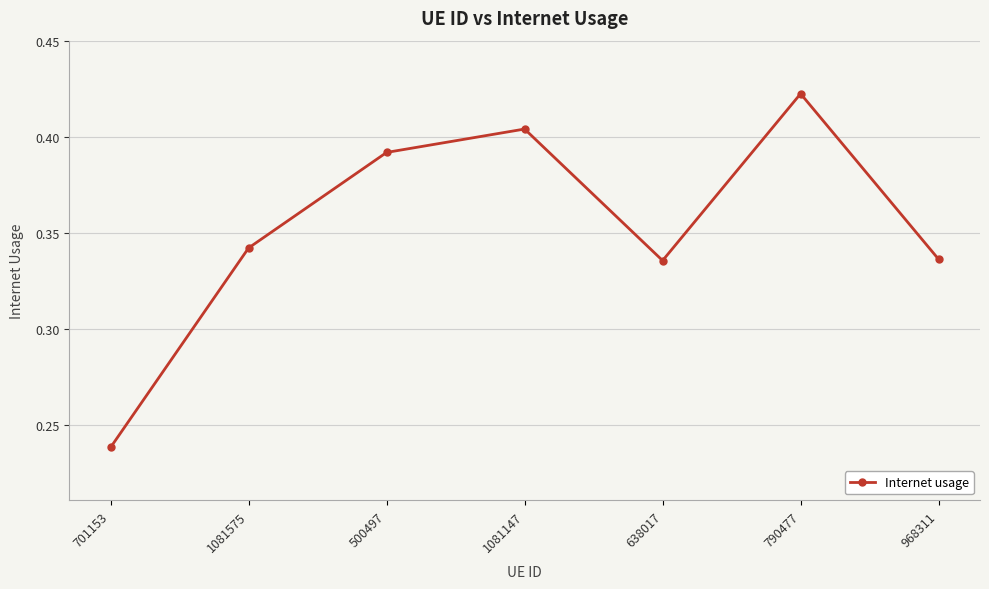

What position from the right is 790477?

2